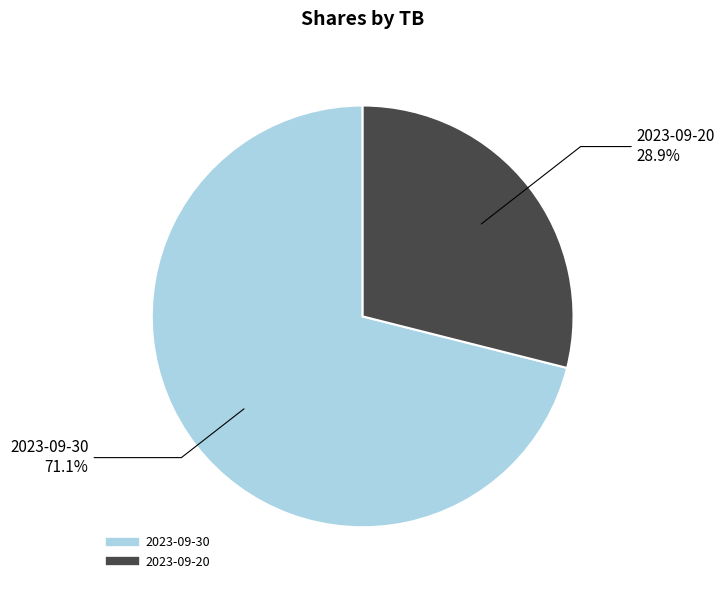

To the nearest percent, what is the combined percentage of 2023-09-30 and 2023-09-20?

100%